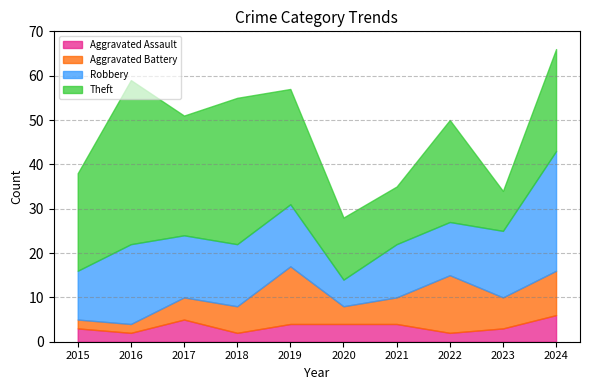

Between 2021 and 2023, which series saw the biggest shift?

Theft